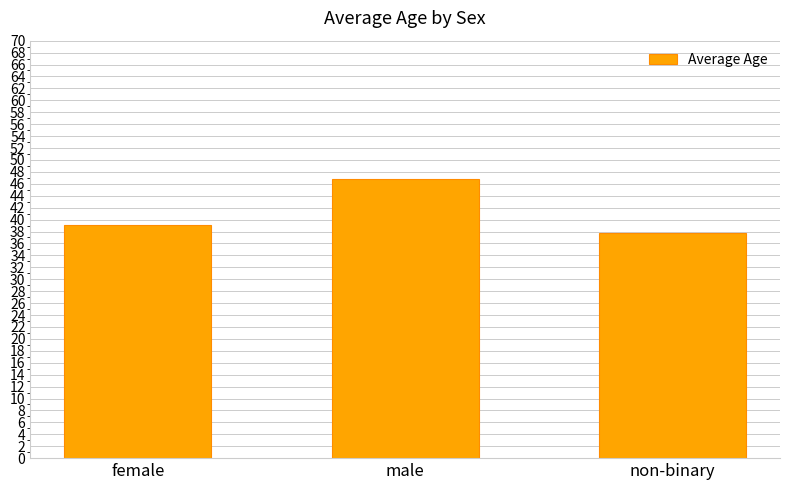

The value at male is 46.8. True or false?

True